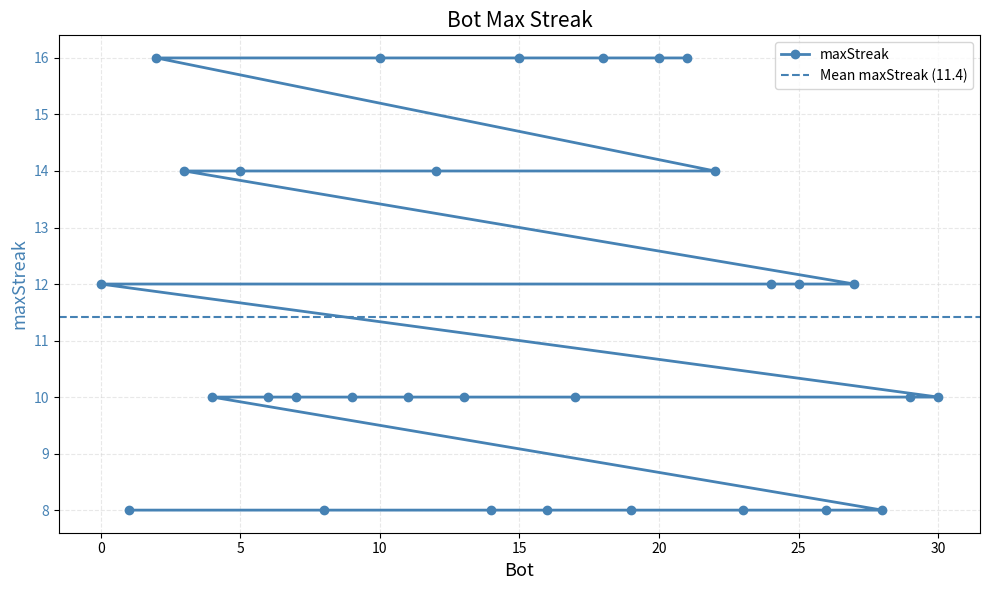

Does the chart display data point markers on the line(s)?

Yes